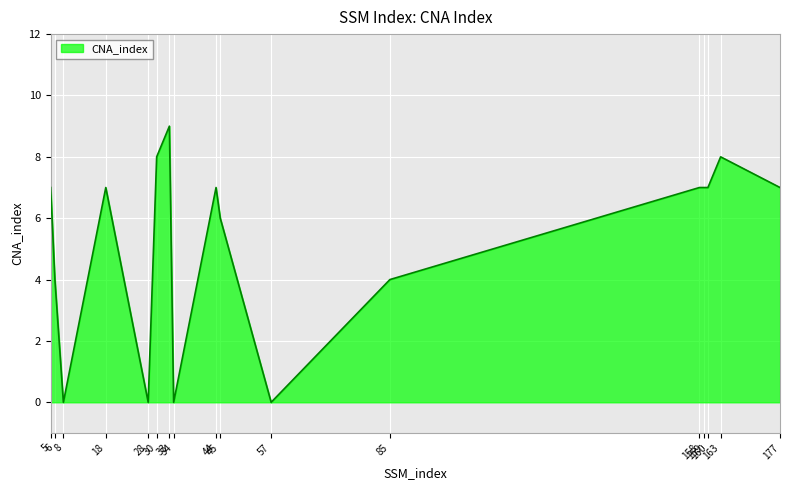

What is the change in value from 5 to 163?

+1